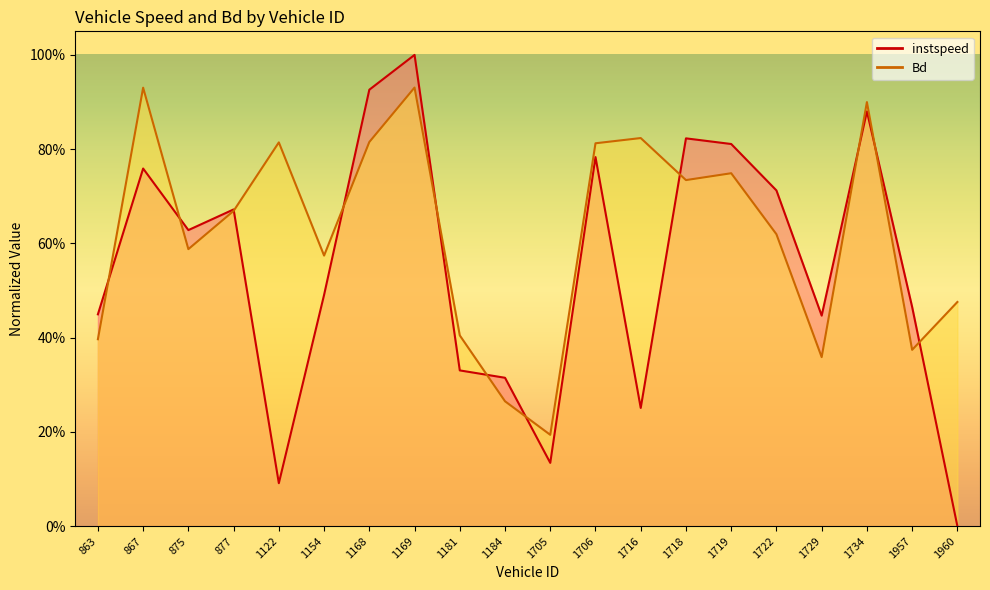

Which series has the widest spread of values?

instspeed